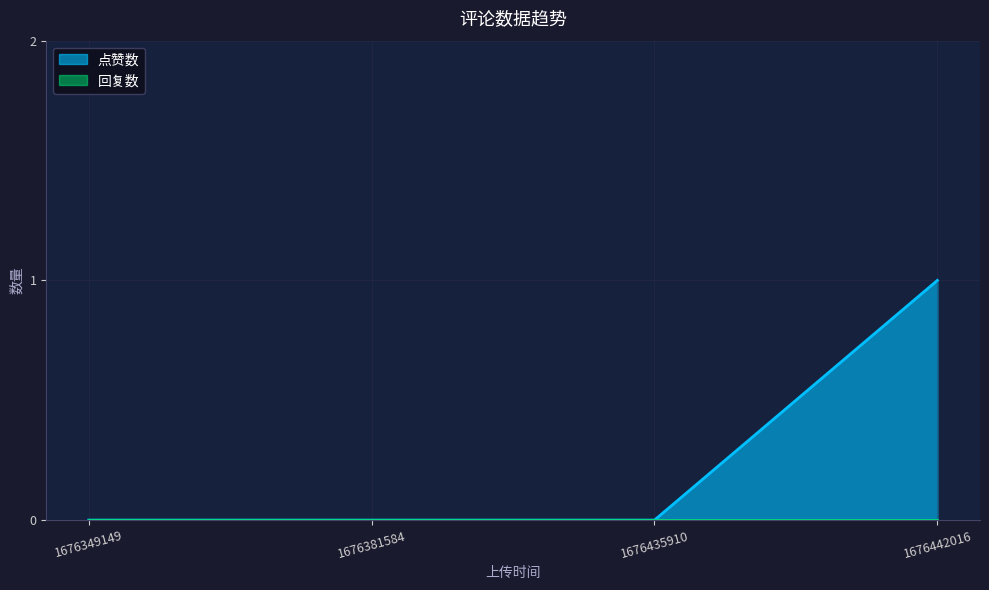

True or false: the data shows 0 at 1676435910.

True